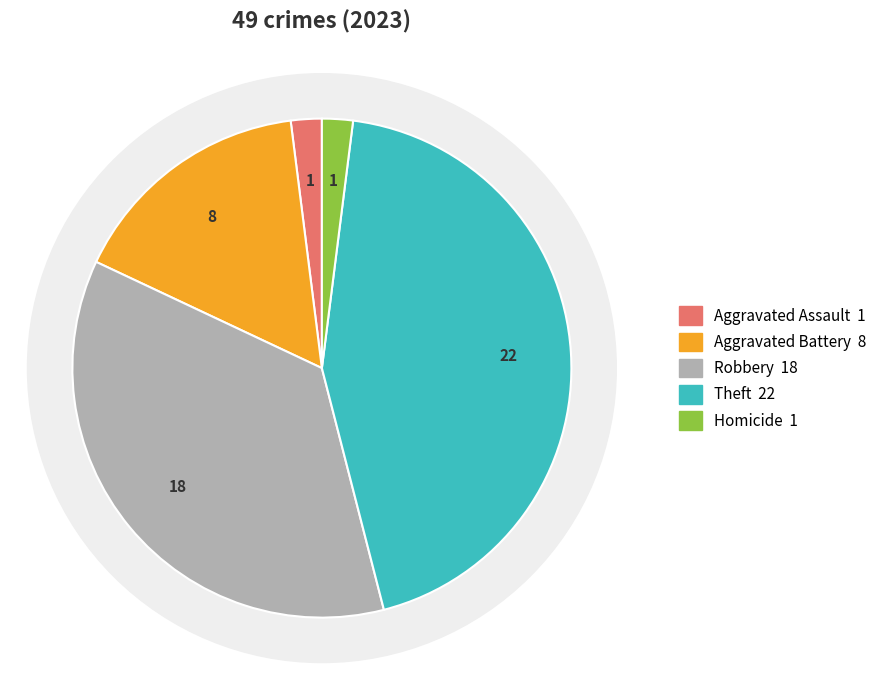

Do Theft and Homicide together represent more than half of the pie?

No